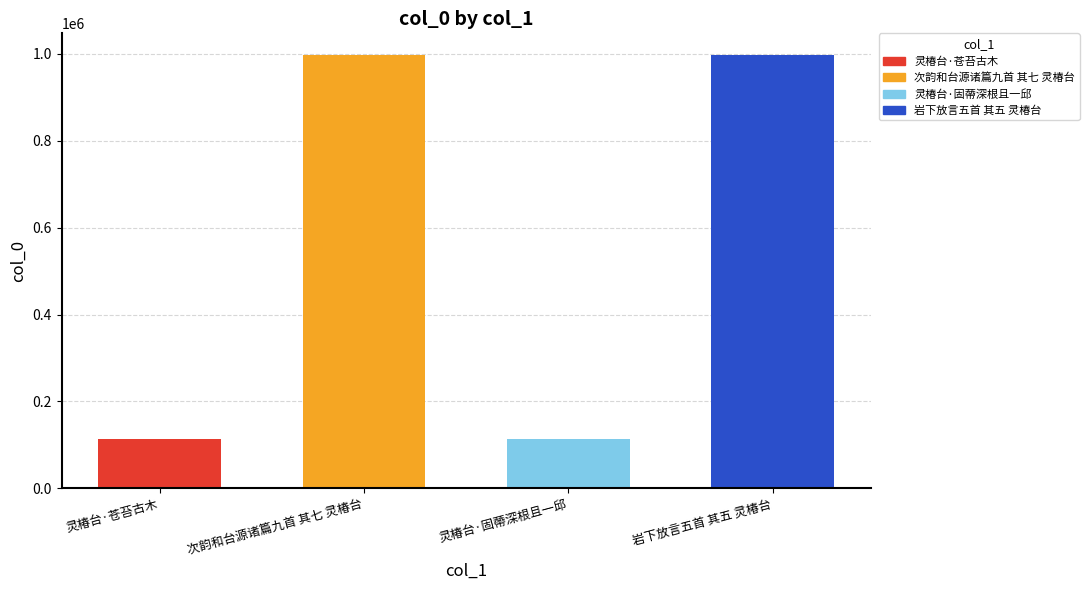

At which category does the chart reach its minimum across all series?

灵椿台·苍苔古木